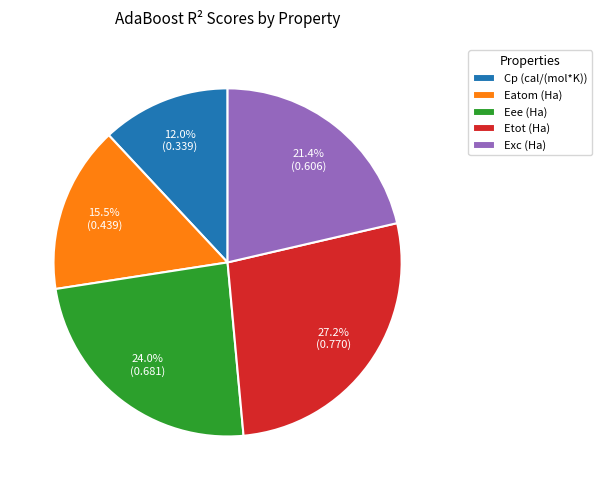

Does Eatom (Ha) represent more than half of the total?

No